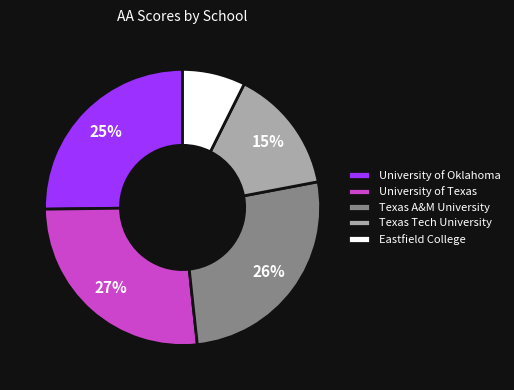

What is the smallest slice in the pie chart?

Eastfield College